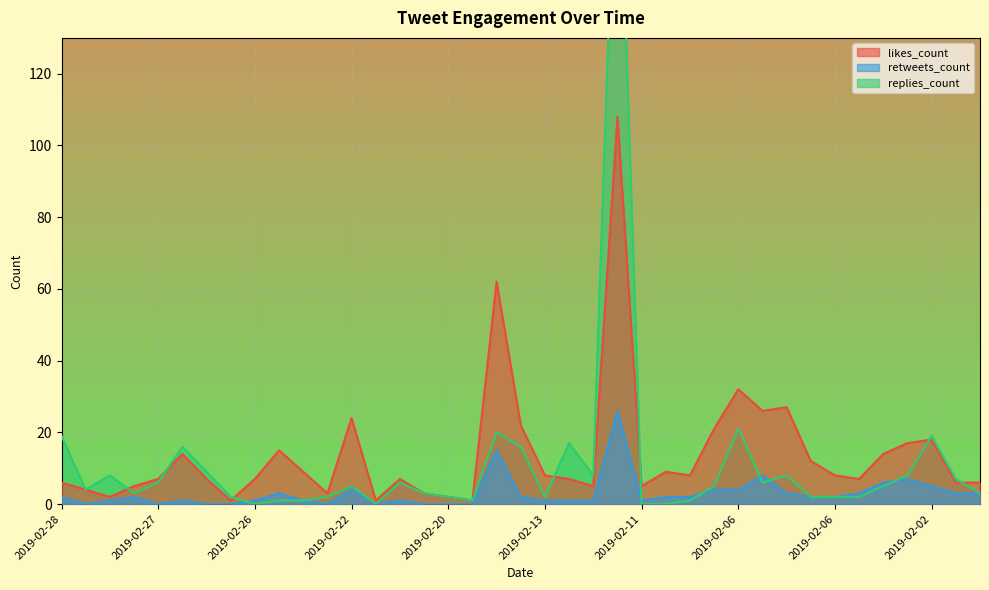

How many lines are shown in the chart?

3